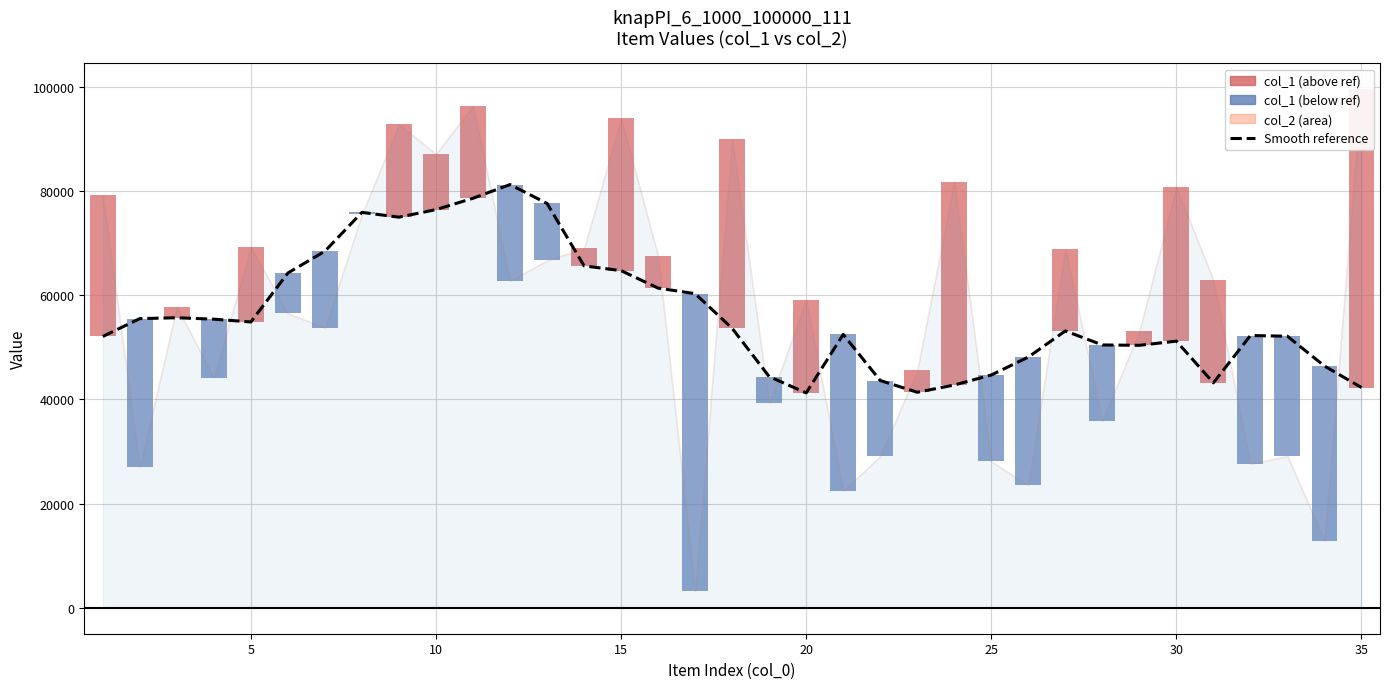

What is the average value?

56461.3